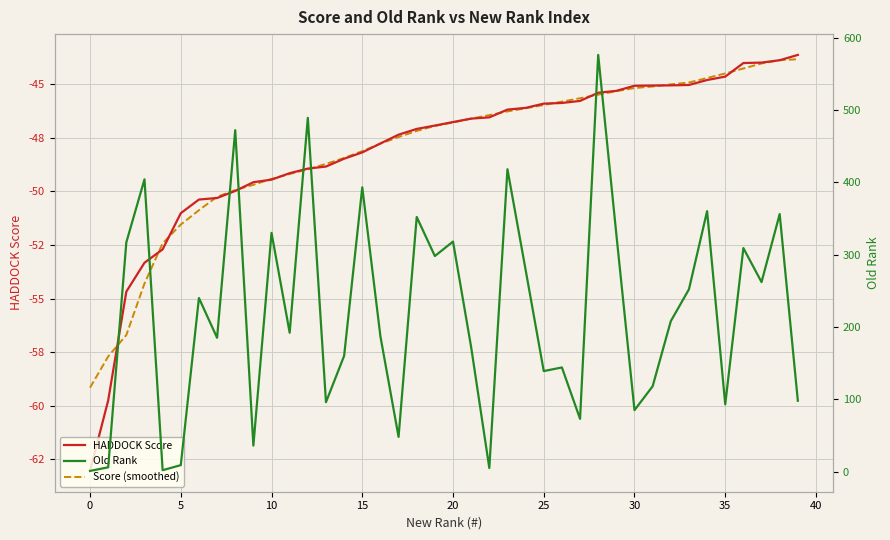

What is the label of the 22nd point from the left?

21